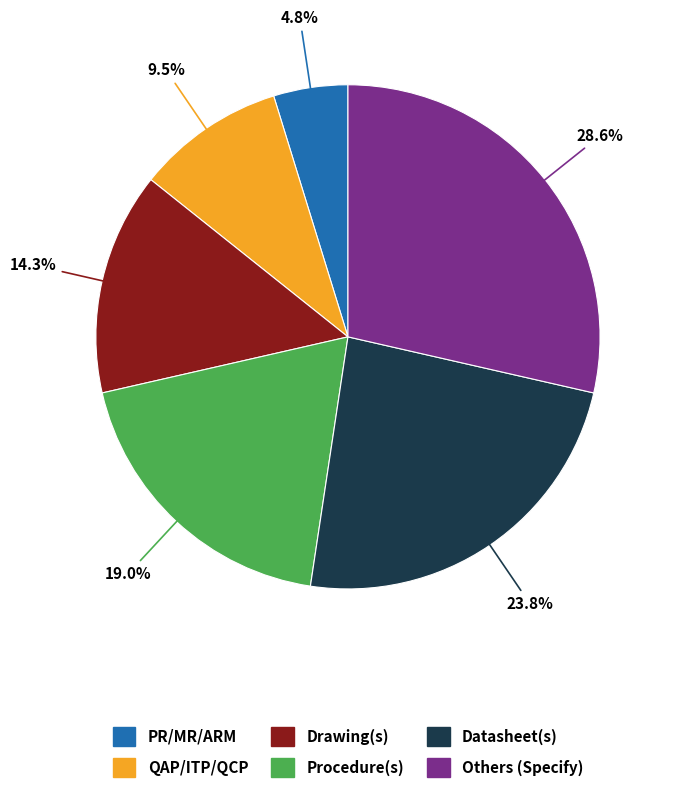

What is the ratio of the value at Datasheet(s) to the value at QAP/ITP/QCP?

2.5